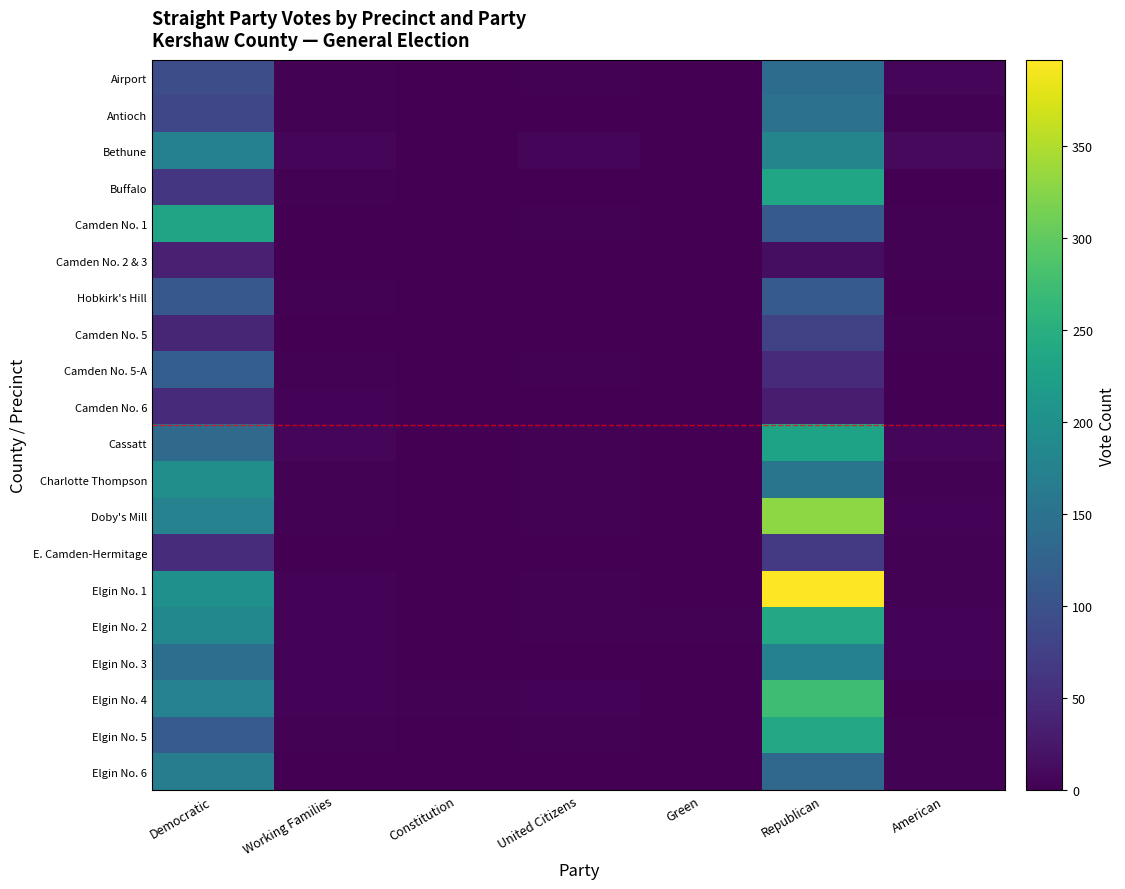

What is the maximum value shown in the chart?

397